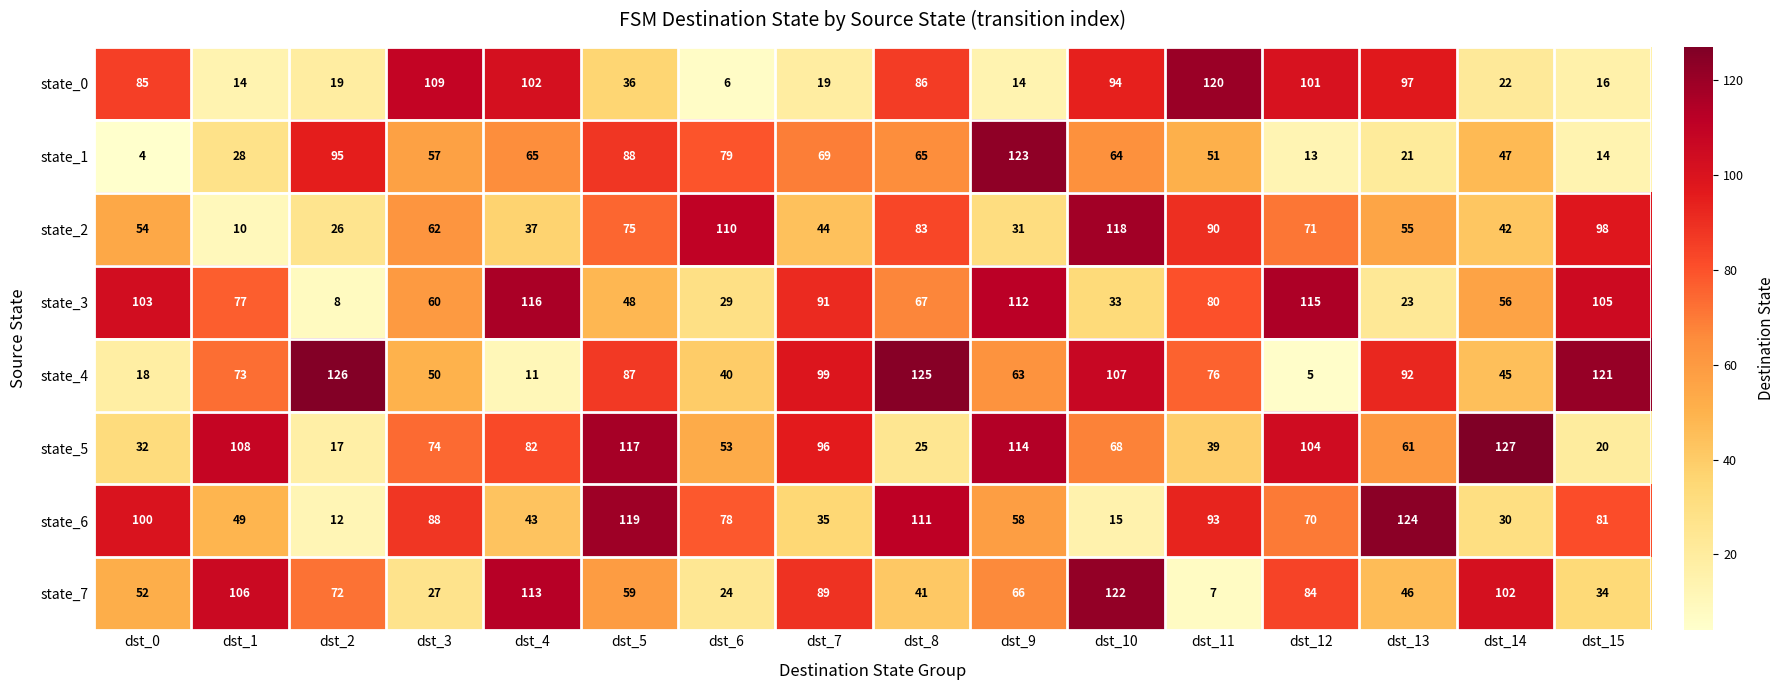

At which category is the sum across all series the highest?

dst_5